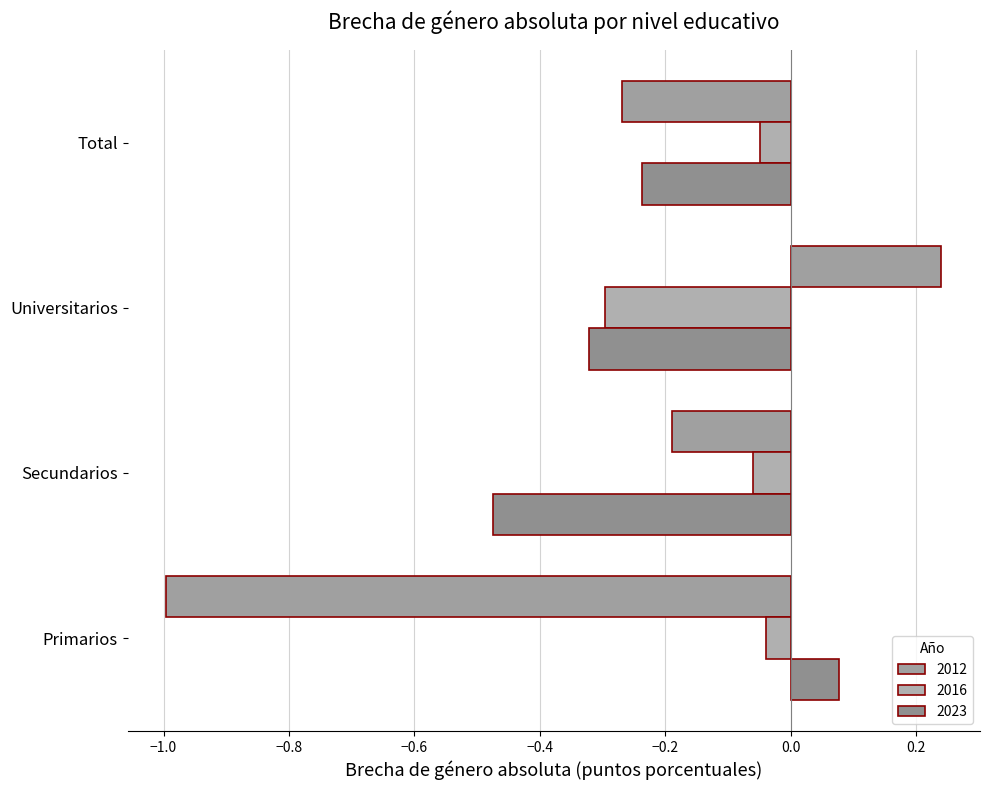

What position from the right is Universitarios?

2